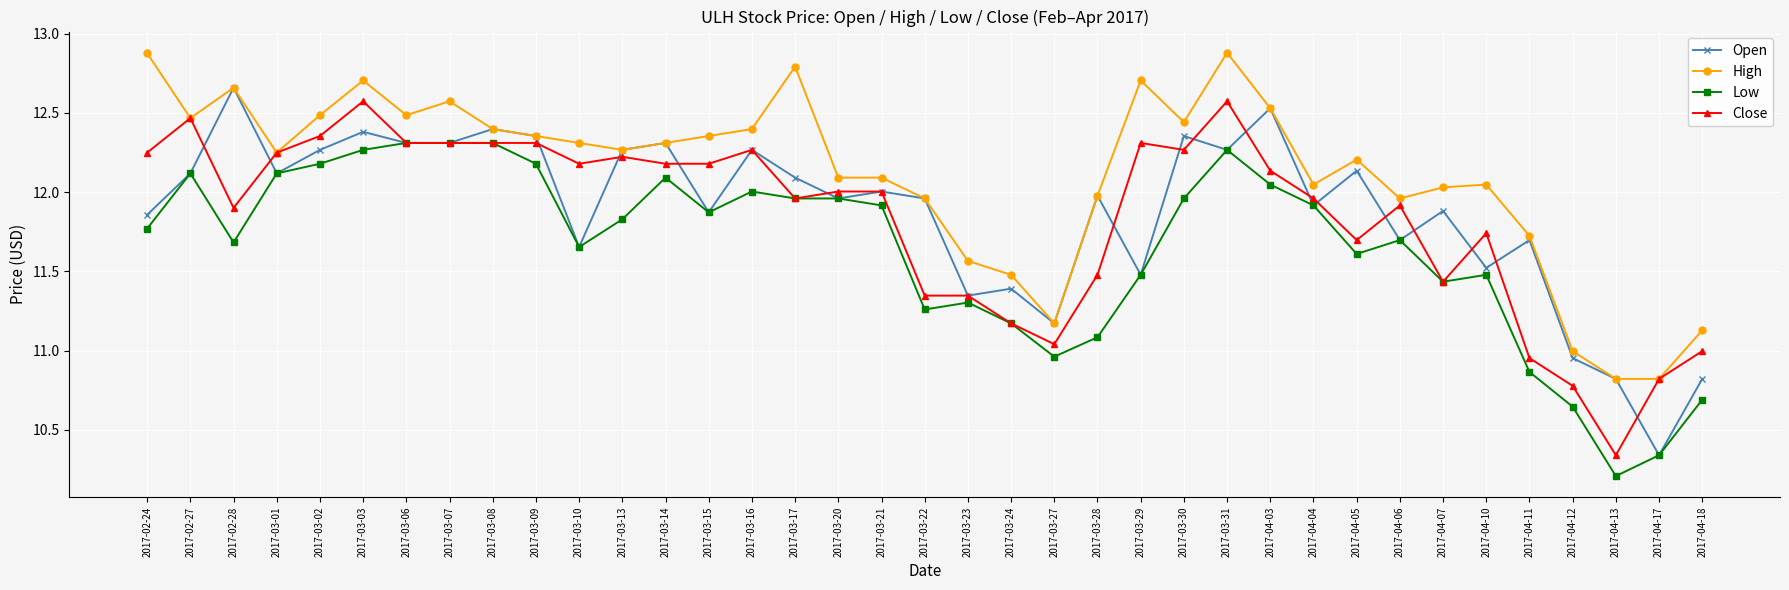

What is the difference between the Open values at 2017-04-12 and 2017-03-07?

1.4